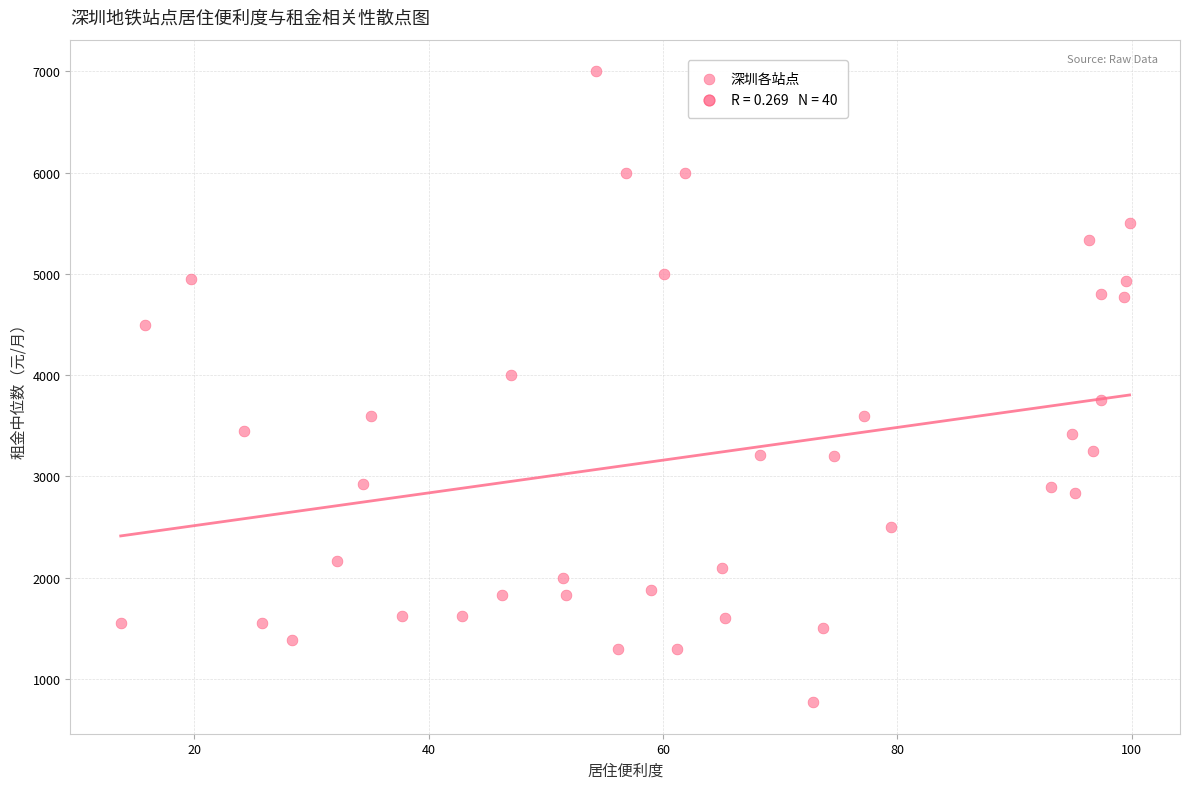

What is the range of Y values (max minus min)?

6227.5